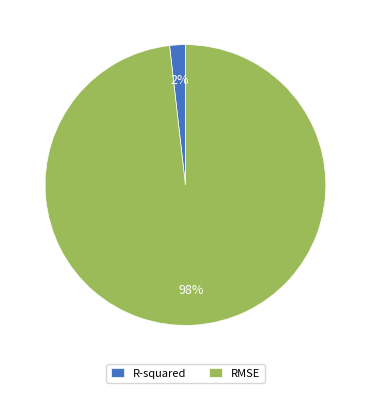

What is the majority slice?

RMSE